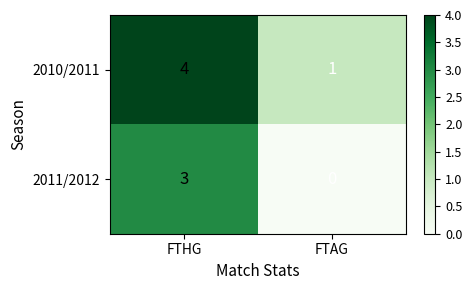

The value of 2011/2012 at FTAG is 0. True or false?

True